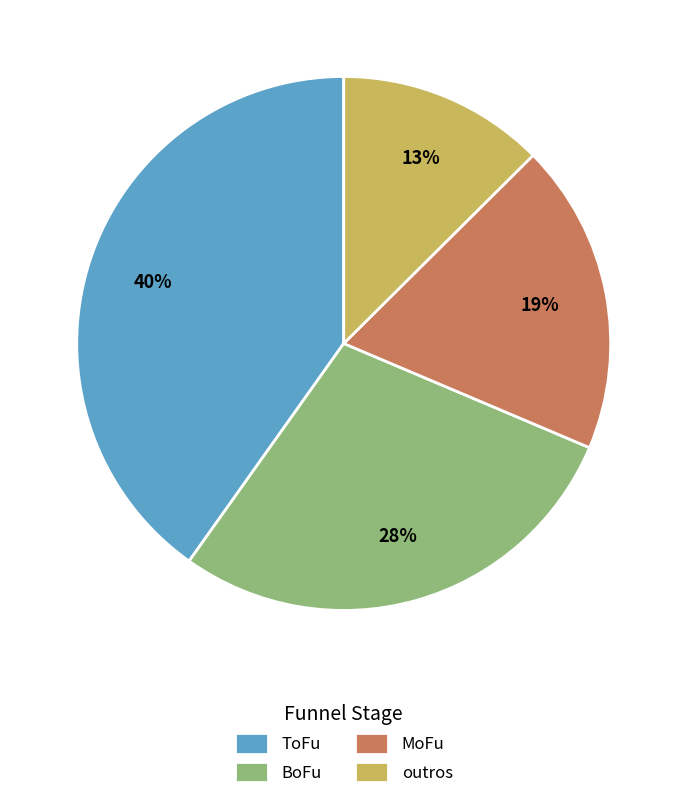

Is the sum of BoFu and outros greater than half?

No